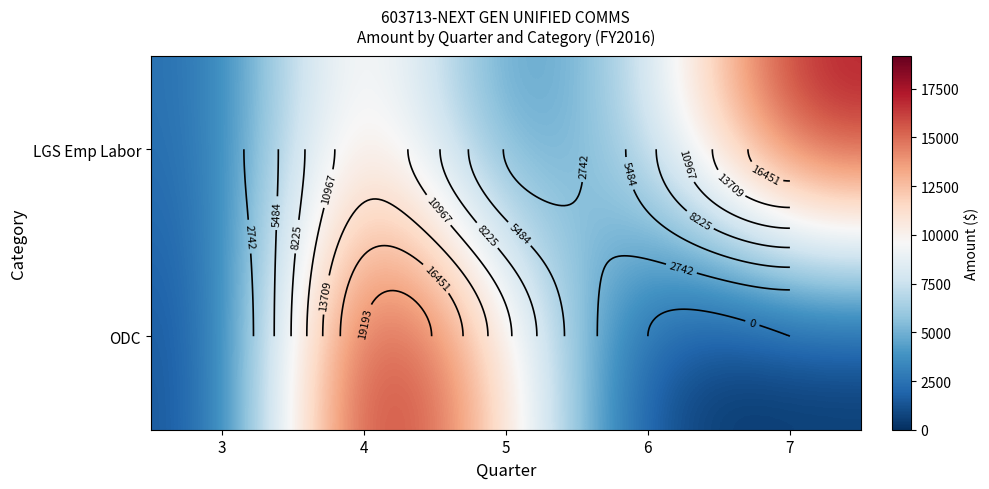

Is it true that LGS Emp Labor equals 2887.1 at 4?

False